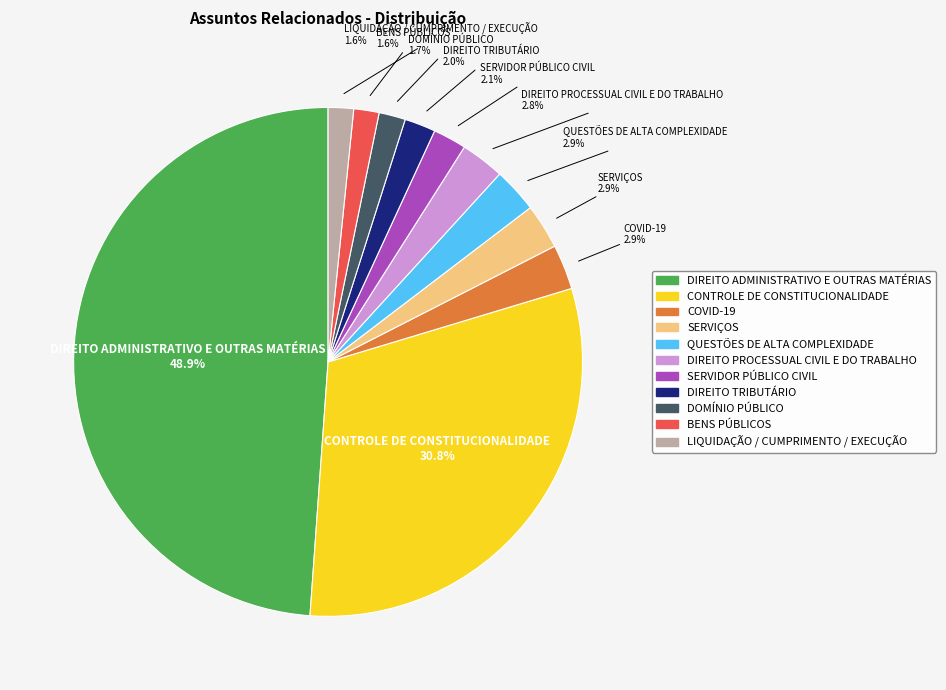

What percentage is the LIQUIDAÇÃO / CUMPRIMENTO / EXECUÇÃO slice, to the nearest percent?

2%